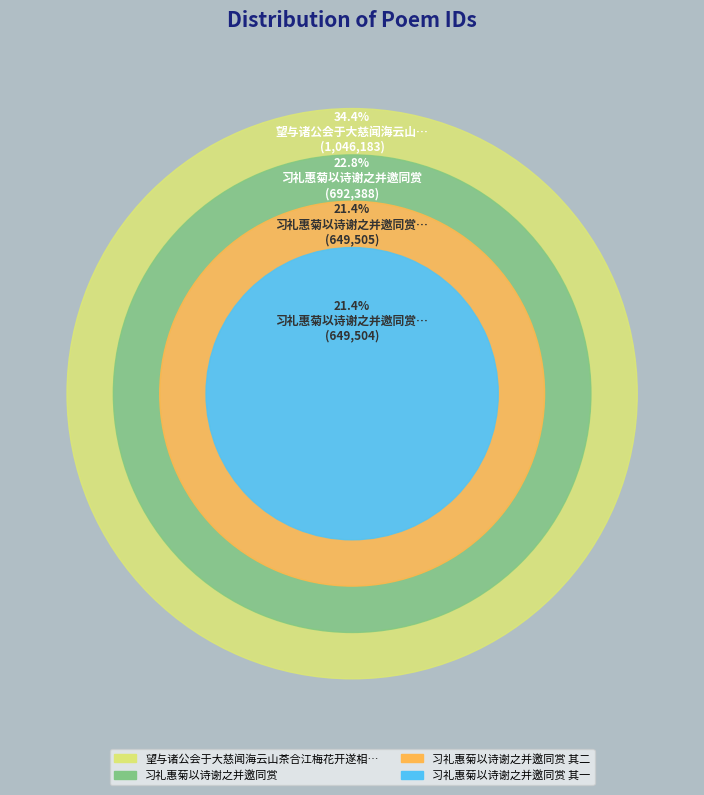

Is there any slice that represents more than half of the pie?

No